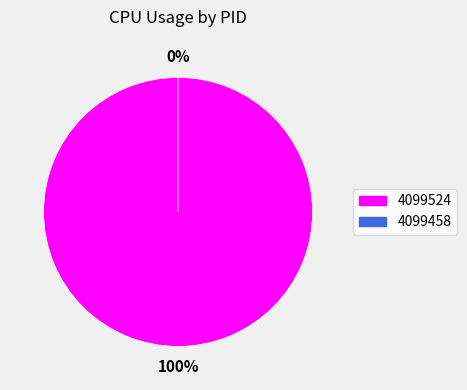

True or false: 4099524 accounts for 100% of the total.

True